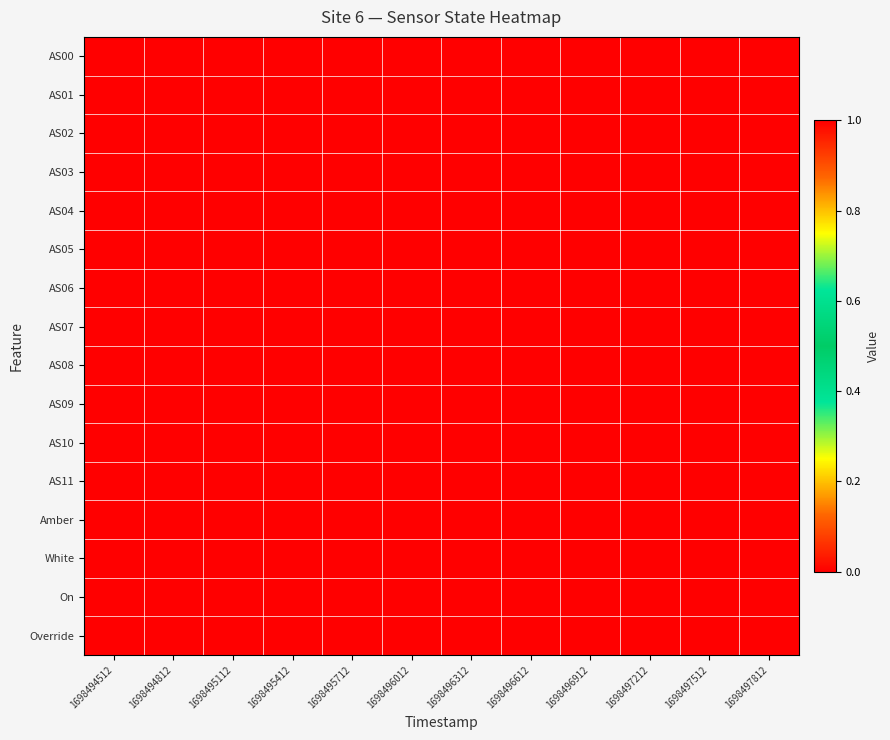

Reading left to right, list all the values displayed in this chart.

AS00: 1698494512=0	1698494812=0	1698495112=0	1698495412=0	1698495712=0	1698496012=0	1698496312=0	1698496612=0	1698496912=0	1698497212=0	1698497512=0	1698497812=0
AS01: 1698494512=0	1698494812=0	1698495112=0	1698495412=0	1698495712=0	1698496012=0	1698496312=0	1698496612=0	1698496912=0	1698497212=0	1698497512=0	1698497812=0
AS02: 1698494512=0	1698494812=0	1698495112=0	1698495412=0	1698495712=0	1698496012=0	1698496312=0	1698496612=0	1698496912=0	1698497212=0	1698497512=0	1698497812=0
AS03: 1698494512=0	1698494812=0	1698495112=0	1698495412=0	1698495712=0	1698496012=0	1698496312=0	1698496612=0	1698496912=0	1698497212=0	1698497512=0	1698497812=0
AS04: 1698494512=0	1698494812=0	1698495112=0	1698495412=0	1698495712=0	1698496012=0	1698496312=0	1698496612=0	1698496912=0	1698497212=0	1698497512=0	1698497812=0
AS05: 1698494512=0	1698494812=0	1698495112=0	1698495412=0	1698495712=0	1698496012=0	1698496312=0	1698496612=0	1698496912=0	1698497212=0	1698497512=0	1698497812=0
AS06: 1698494512=0	1698494812=0	1698495112=0	1698495412=0	1698495712=0	1698496012=0	1698496312=0	1698496612=0	1698496912=0	1698497212=0	1698497512=0	1698497812=0
AS07: 1698494512=0	1698494812=0	1698495112=0	1698495412=0	1698495712=0	1698496012=0	1698496312=0	1698496612=0	1698496912=0	1698497212=0	1698497512=0	1698497812=0
AS08: 1698494512=0	1698494812=0	1698495112=0	1698495412=0	1698495712=0	1698496012=0	1698496312=0	1698496612=0	1698496912=0	1698497212=0	1698497512=0	1698497812=0
AS09: 1698494512=0	1698494812=0	1698495112=0	1698495412=0	1698495712=0	1698496012=0	1698496312=0	1698496612=0	1698496912=0	1698497212=0	1698497512=0	1698497812=0
AS10: 1698494512=0	1698494812=0	1698495112=0	1698495412=0	1698495712=0	1698496012=0	1698496312=0	1698496612=0	1698496912=0	1698497212=0	1698497512=0	1698497812=0
AS11: 1698494512=0	1698494812=0	1698495112=0	1698495412=0	1698495712=0	1698496012=0	1698496312=0	1698496612=0	1698496912=0	1698497212=0	1698497512=0	1698497812=0
Amber: 1698494512=1	1698494812=1	1698495112=1	1698495412=1	1698495712=1	1698496012=1	1698496312=1	1698496612=1	1698496912=1	1698497212=1	1698497512=1	1698497812=1
White: 1698494512=1	1698494812=1	1698495112=1	1698495412=1	1698495712=1	1698496012=1	1698496312=1	1698496612=1	1698496912=1	1698497212=1	1698497512=1	1698497812=1
On: 1698494512=1	1698494812=1	1698495112=1	1698495412=1	1698495712=1	1698496012=1	1698496312=1	1698496612=1	1698496912=1	1698497212=1	1698497512=1	1698497812=1
Override: 1698494512=0	1698494812=0	1698495112=0	1698495412=0	1698495712=0	1698496012=0	1698496312=0	1698496612=0	1698496912=0	1698497212=0	1698497512=0	1698497812=0